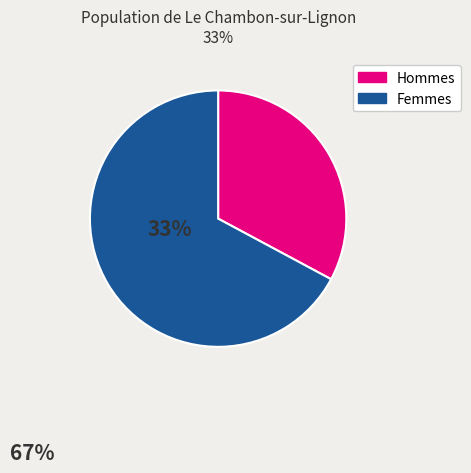

True or false: Hommes accounts for 33% of the total.

True